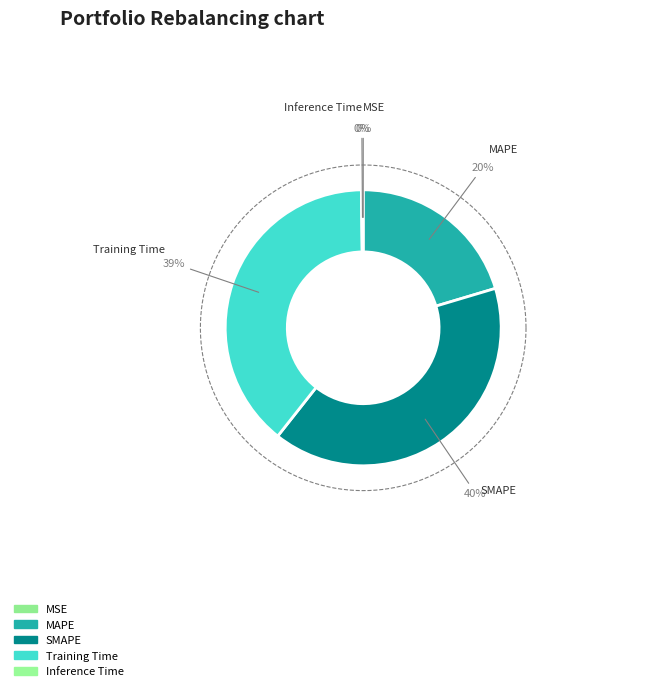

To the nearest percent, what is the combined percentage of MAPE and SMAPE?

61%